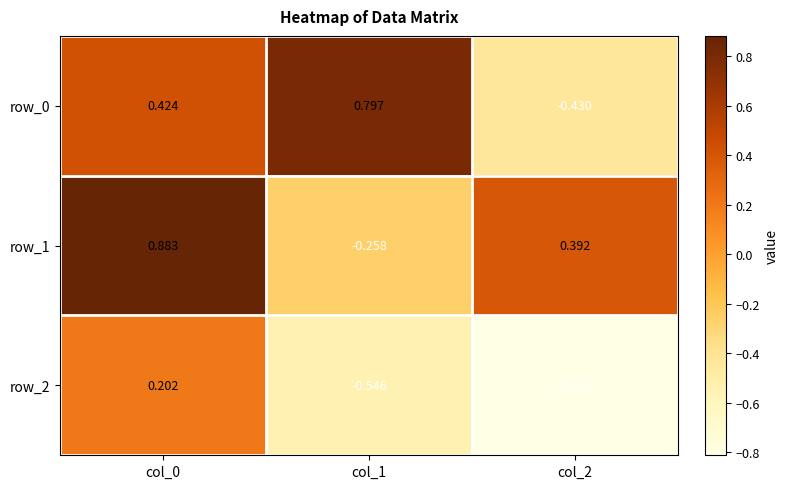

Between col_1 and col_2, which series saw the biggest shift?

row_0